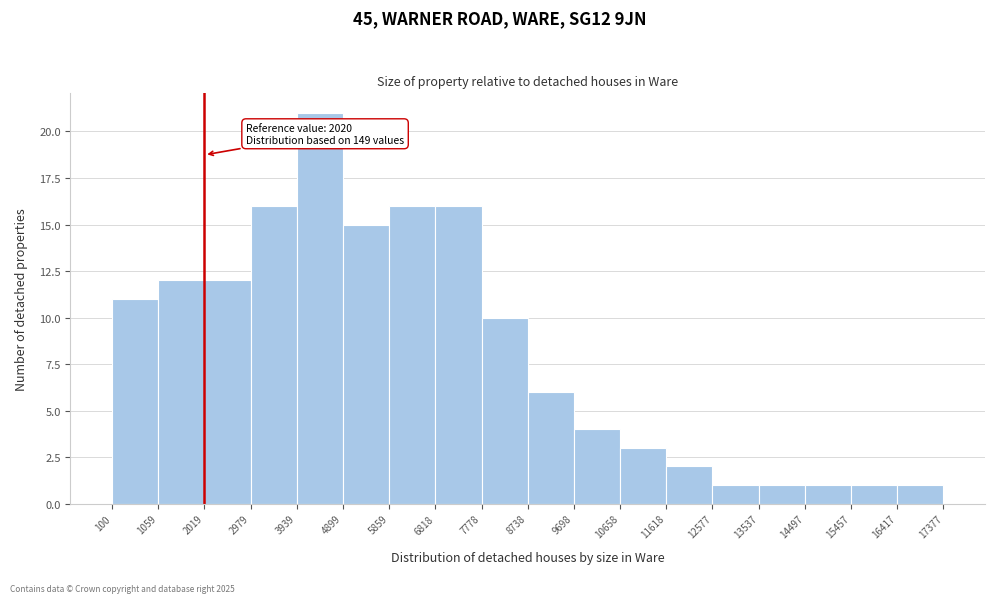

Which range on the x-axis has the tallest bar?

3939 to 4899